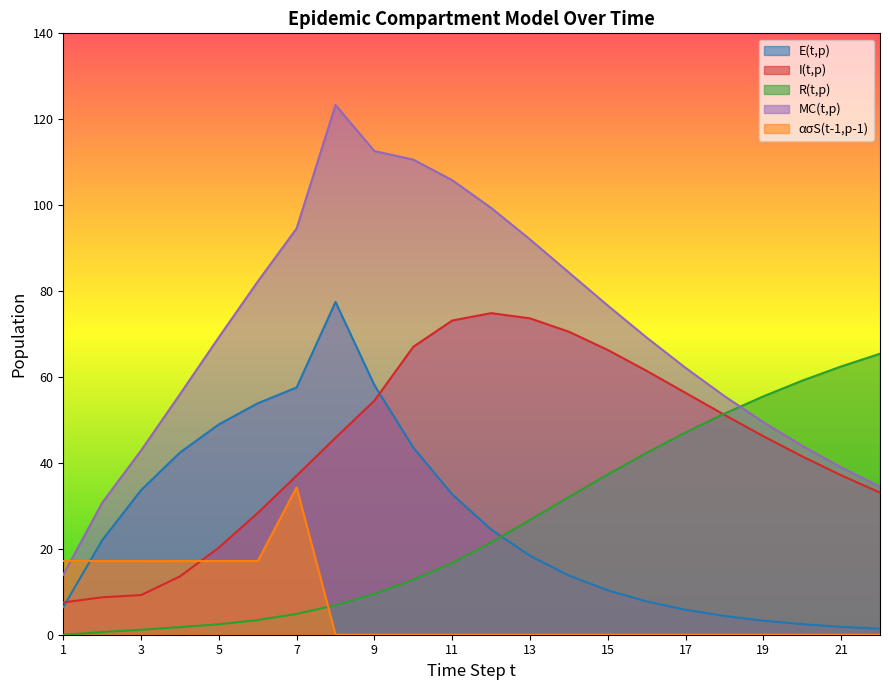

How many lines are shown in the chart?

5